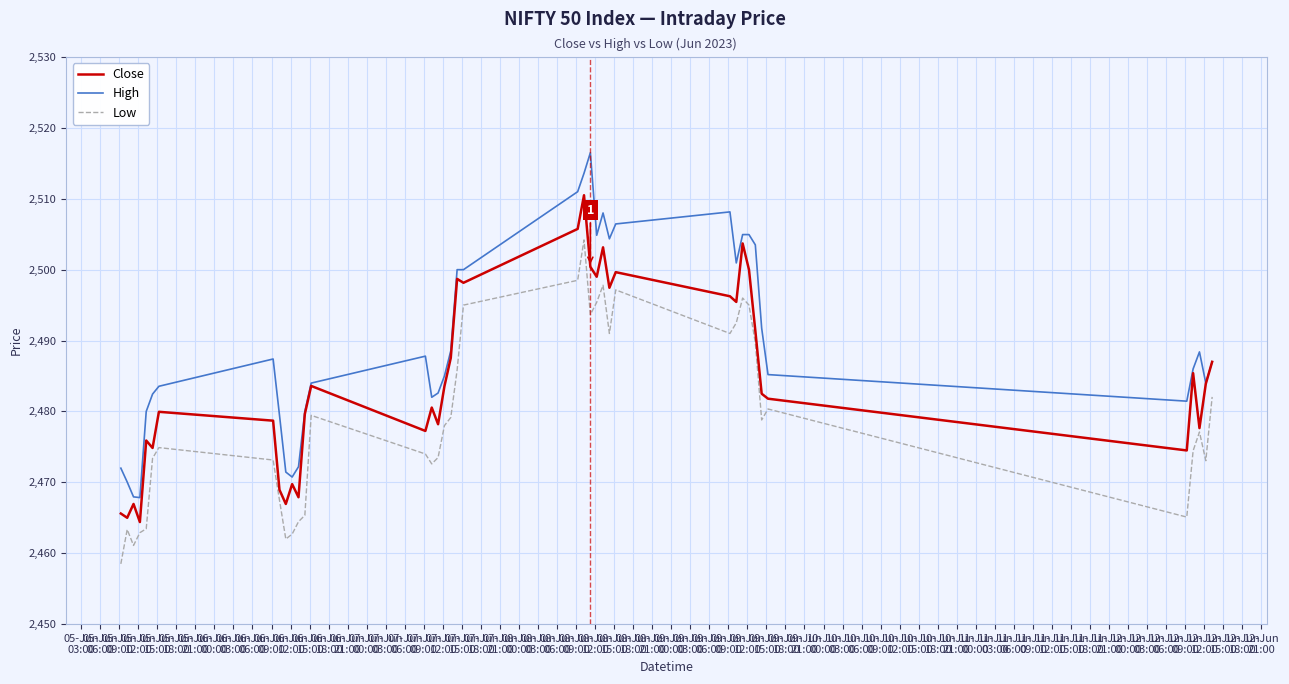

What is the maximum value for Close?

2510.5